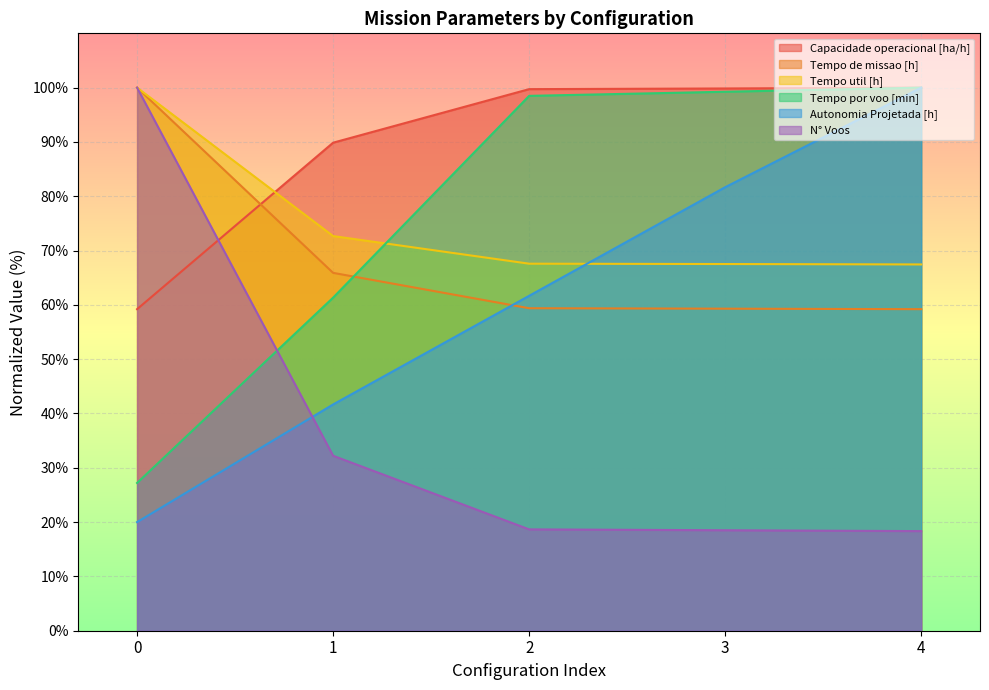

The value of N° Voos at 1 is 51.1. True or false?

False